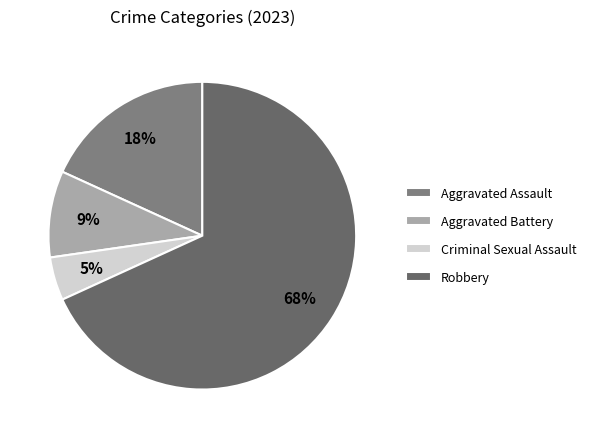

Which has a higher value, Criminal Sexual Assault or Robbery?

Robbery